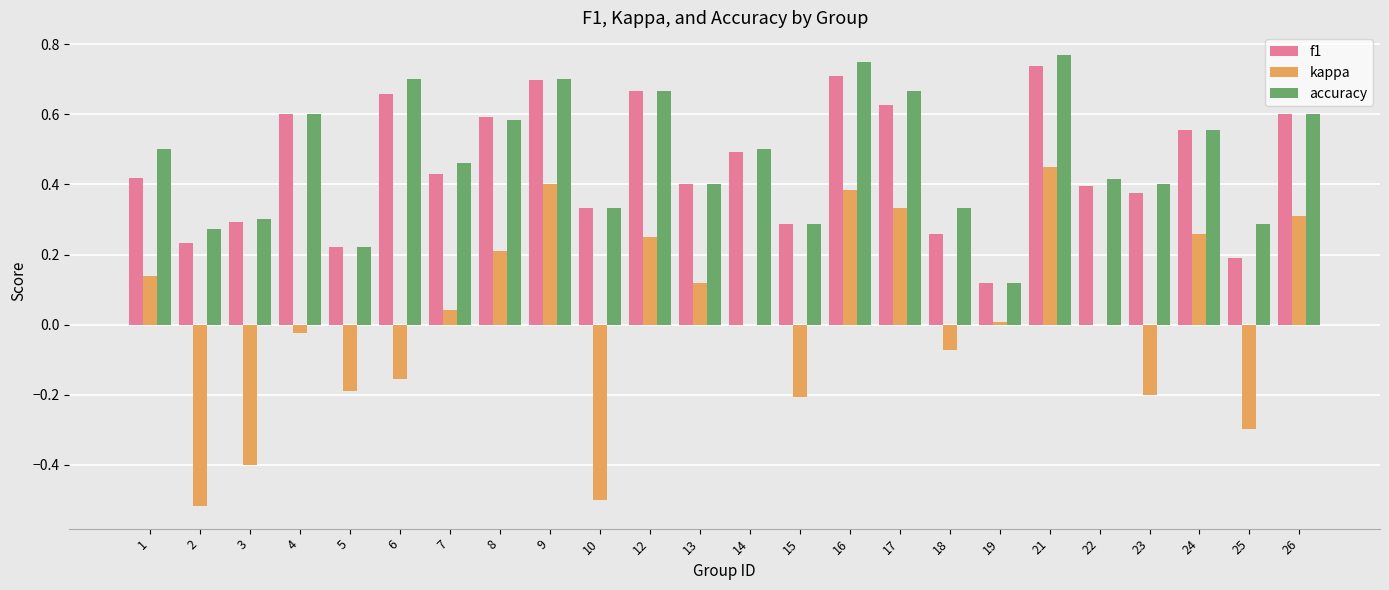

Is it true that f1 equals 0.7 at 12?

True